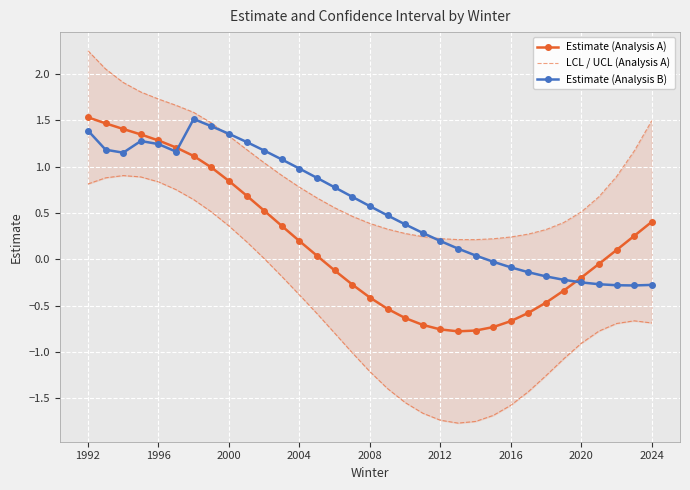

True or false: Estimate (Analysis B) has more than 1 interior local peaks.

True